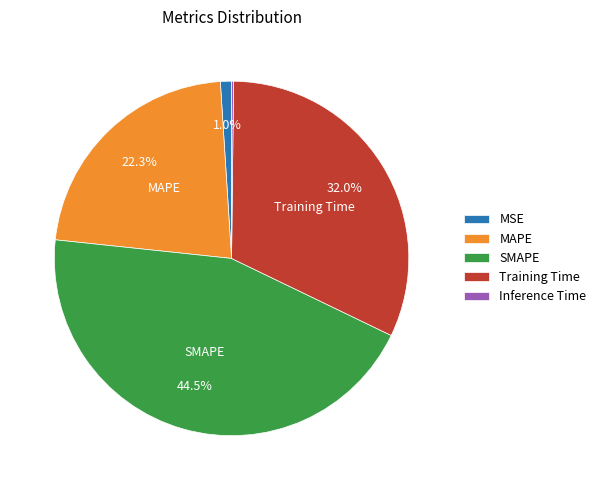

Combined, what portion of the pie is MSE and SMAPE?

45.5%